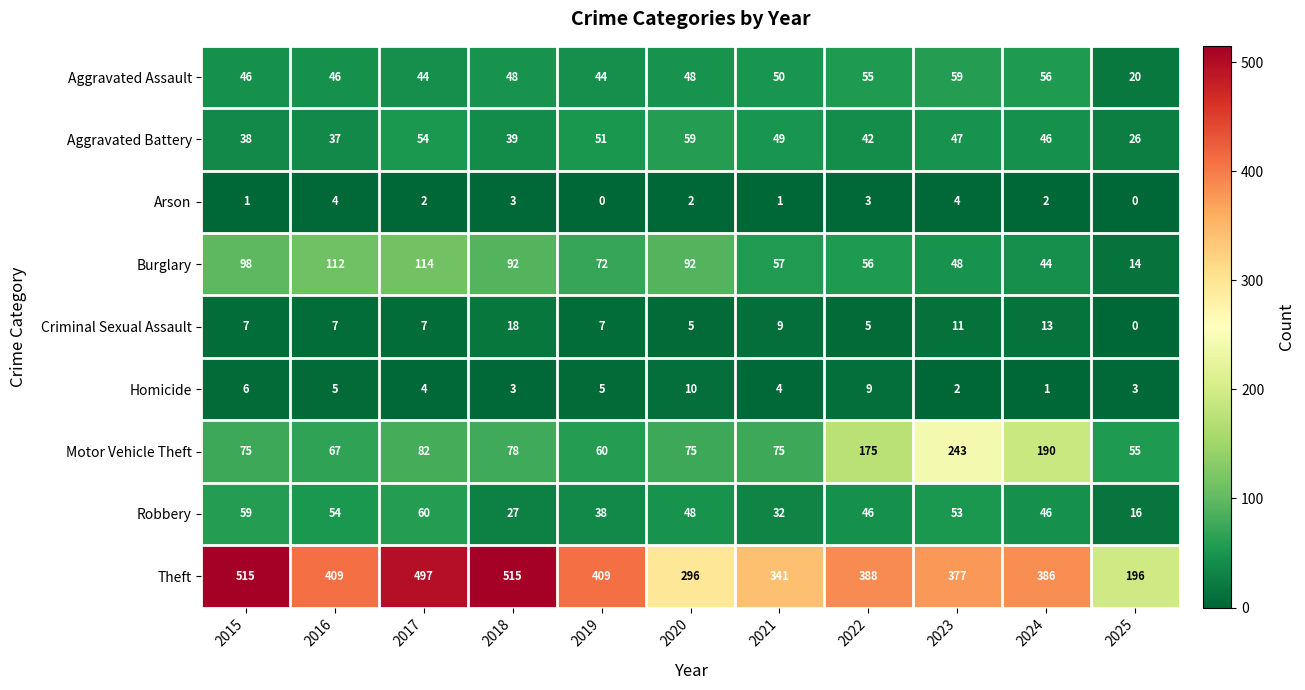

What is the difference between the maximum and second lowest values in the Aggravated Assault series?

15